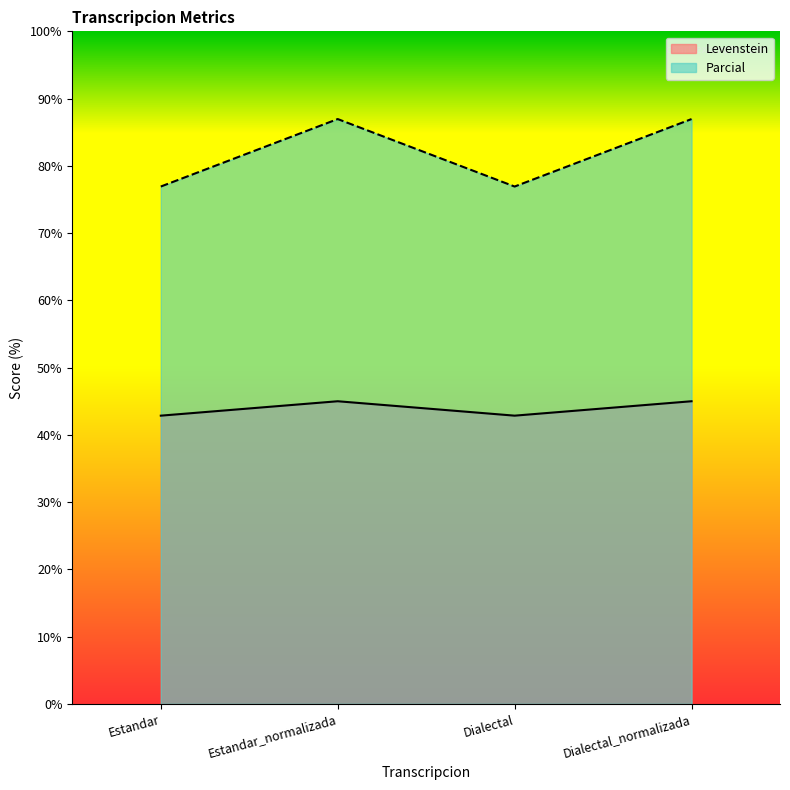

Where is the first local maximum for Parcial?

Estandar_normalizada